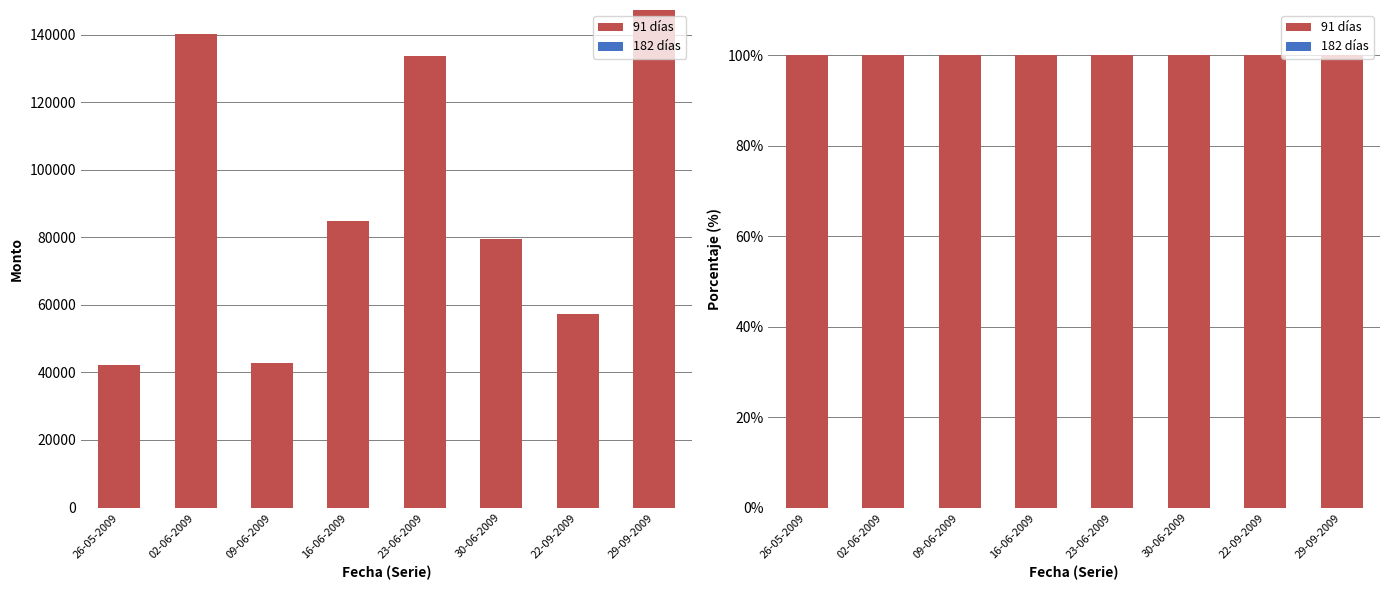

Does the chart contain stacked bars?

No